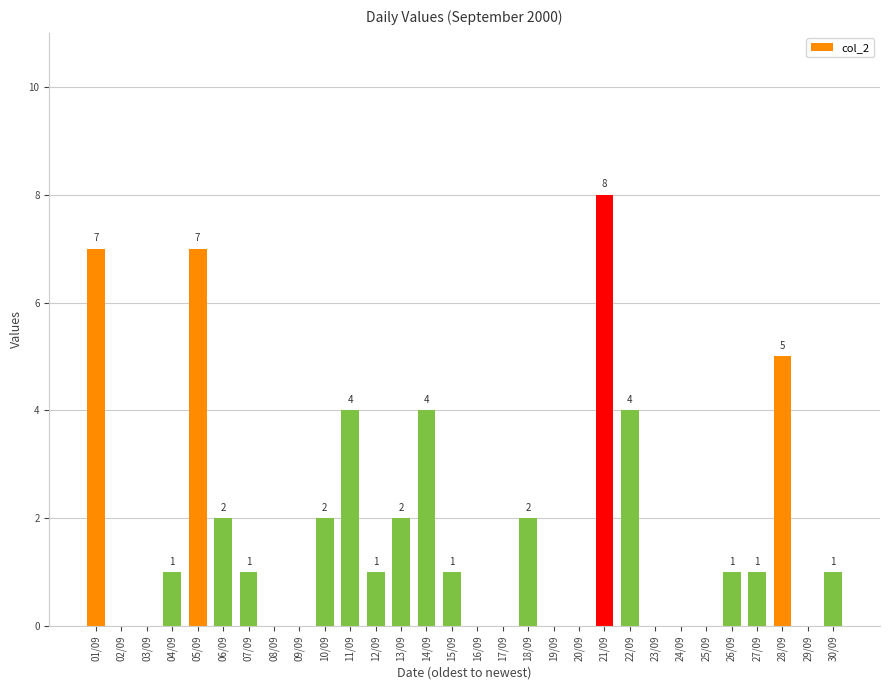

Reading right to left, extract all data points from this chart.

1	0	5	1	1	0	0	0	4	8	0	0	2	0	0	1	4	2	1	4	2	0	0	1	2	7	1	0	0	7